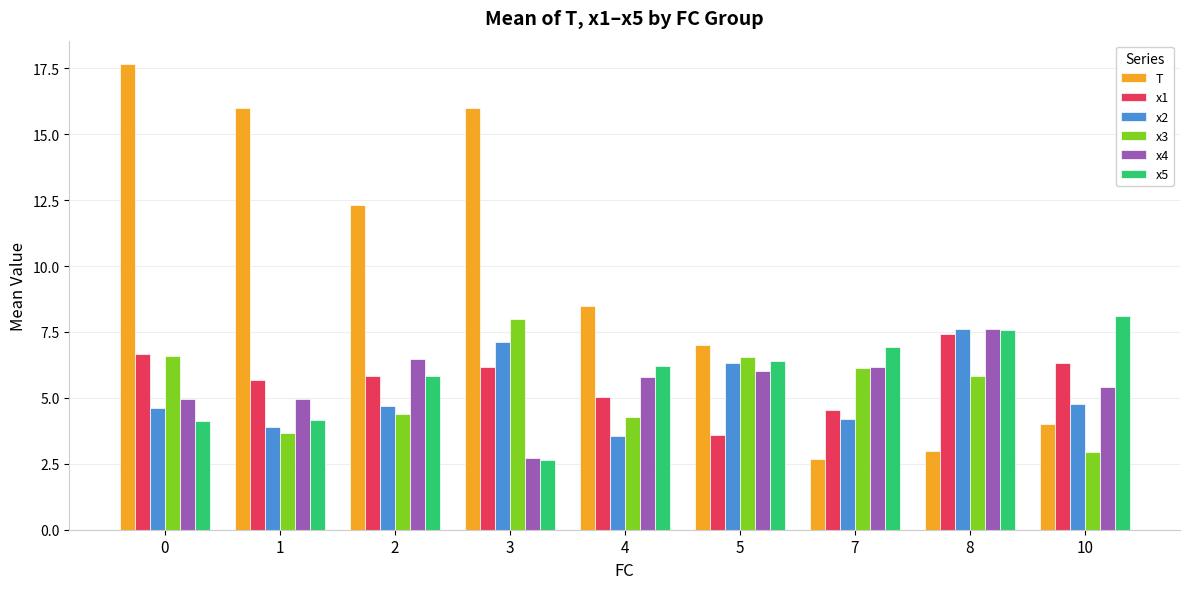

What is the total value across all series at 2?

39.5